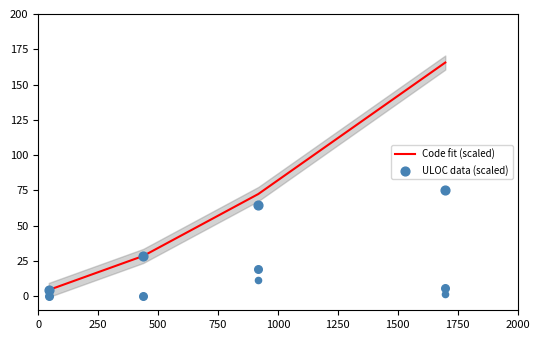

Which series reaches the minimum Y coordinate?

ULOC data (scaled)